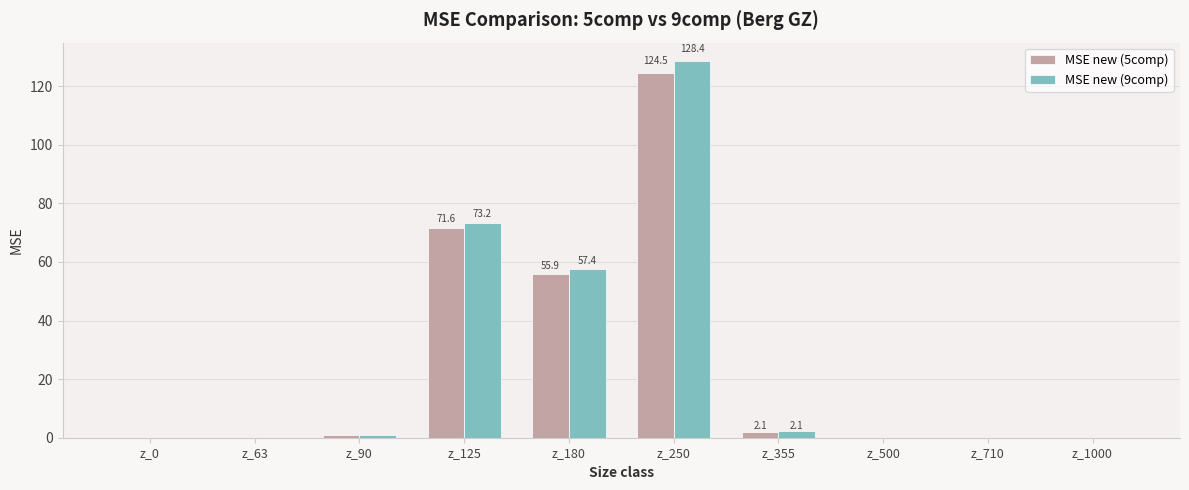

Is it true that MSE new (9comp) equals 0.8 at z_90?

True